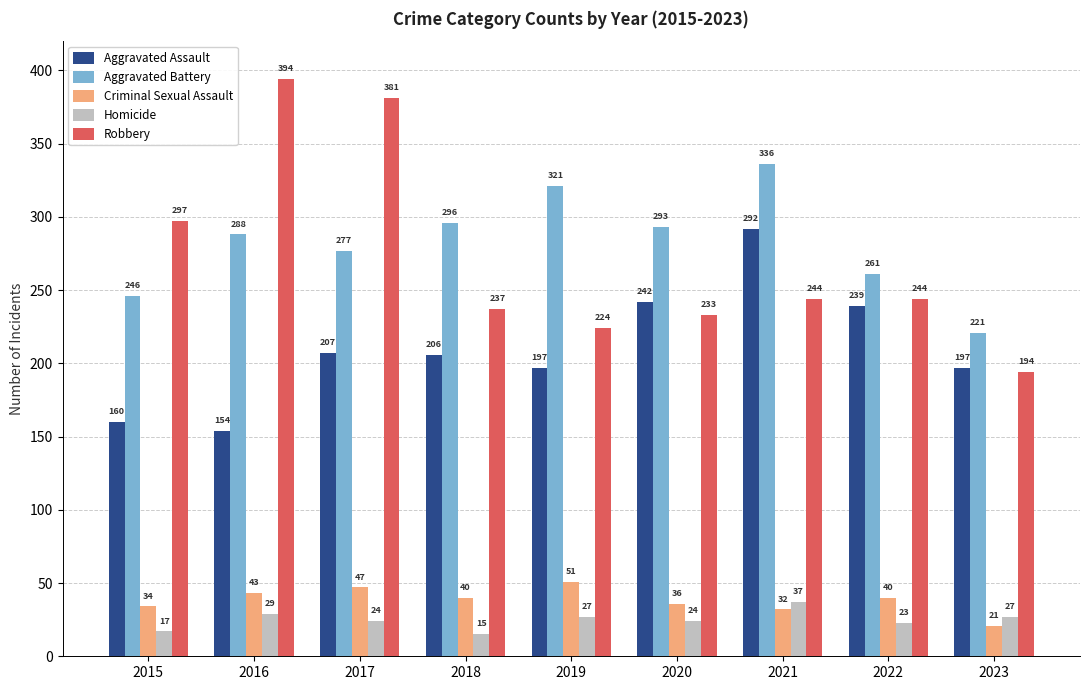

At how many categories does at least one series exceed 340?

2